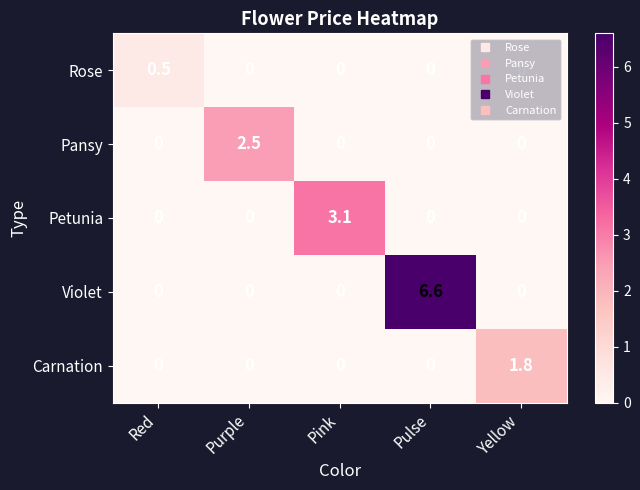

List the series in order of their peak value, highest first.

Violet, Petunia, Pansy, Carnation, Rose